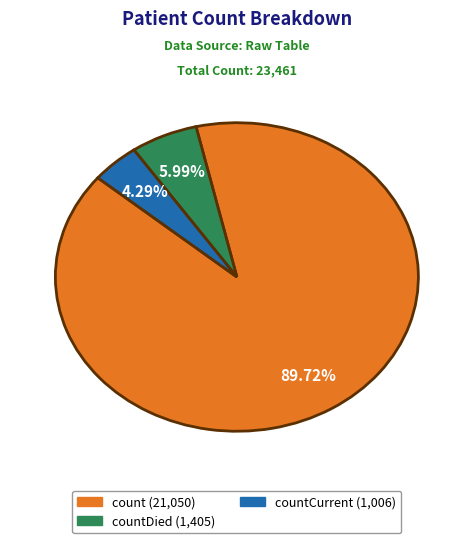

How many slices are in this pie chart?

3